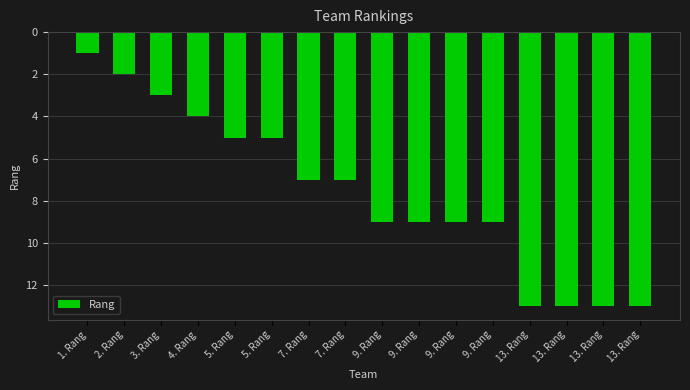

What is the change in value from 7. Rang to 9. Rang?

+2